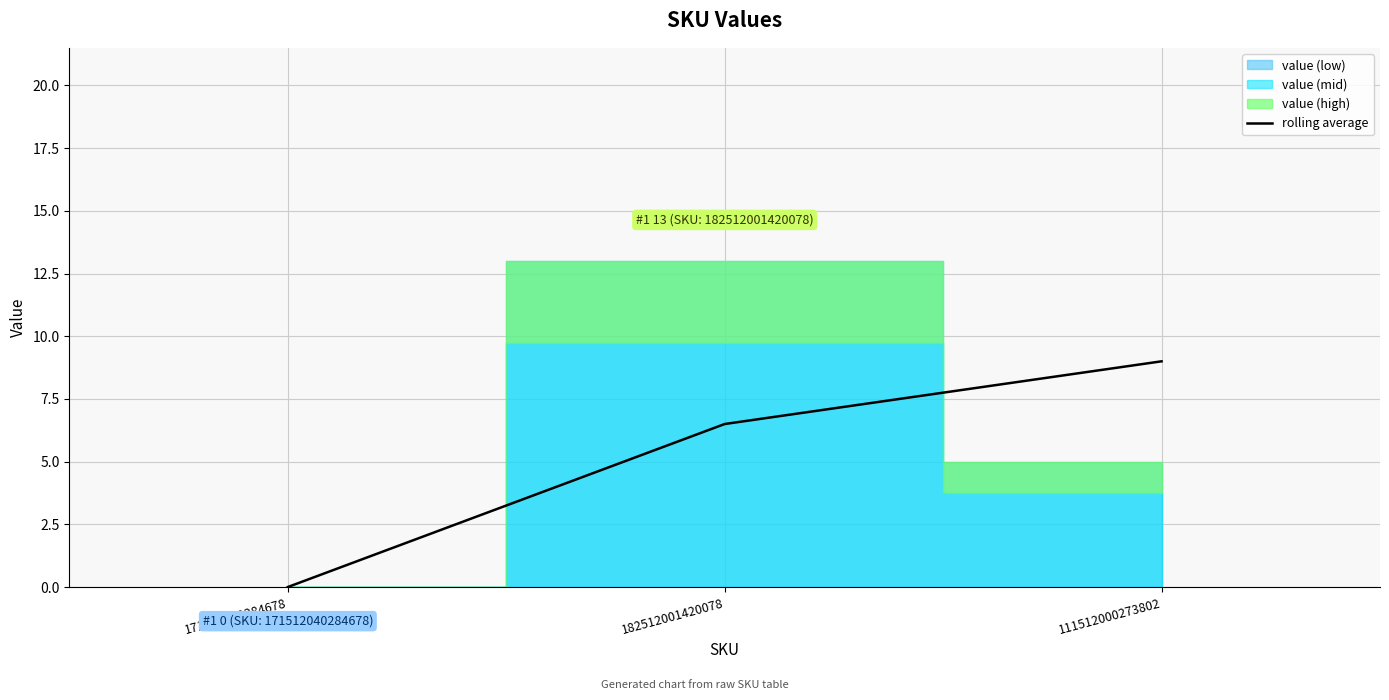

Which category has the highest value in the rolling average series?

111512000273802